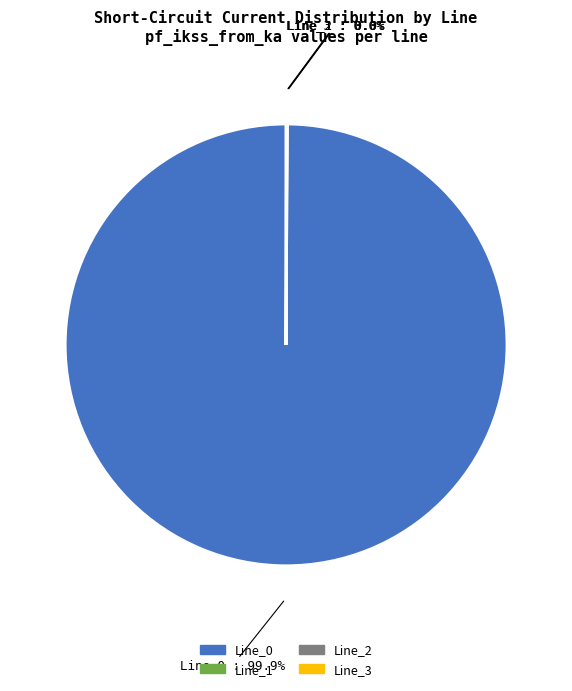

Does Line_0 account for over 50% of the chart?

Yes